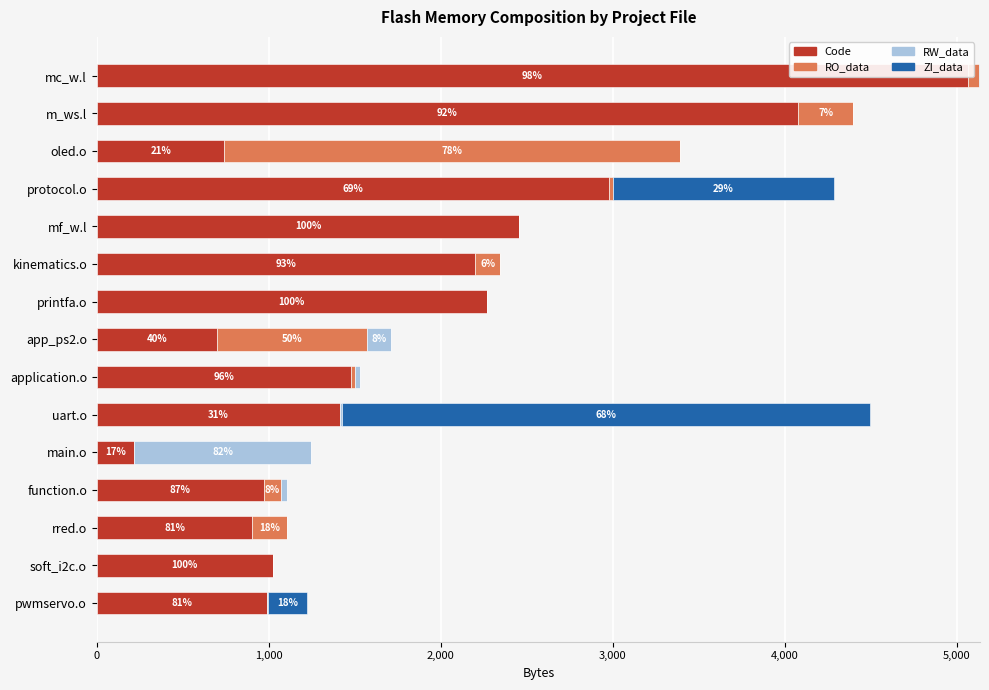

How many bars are there in total?

60